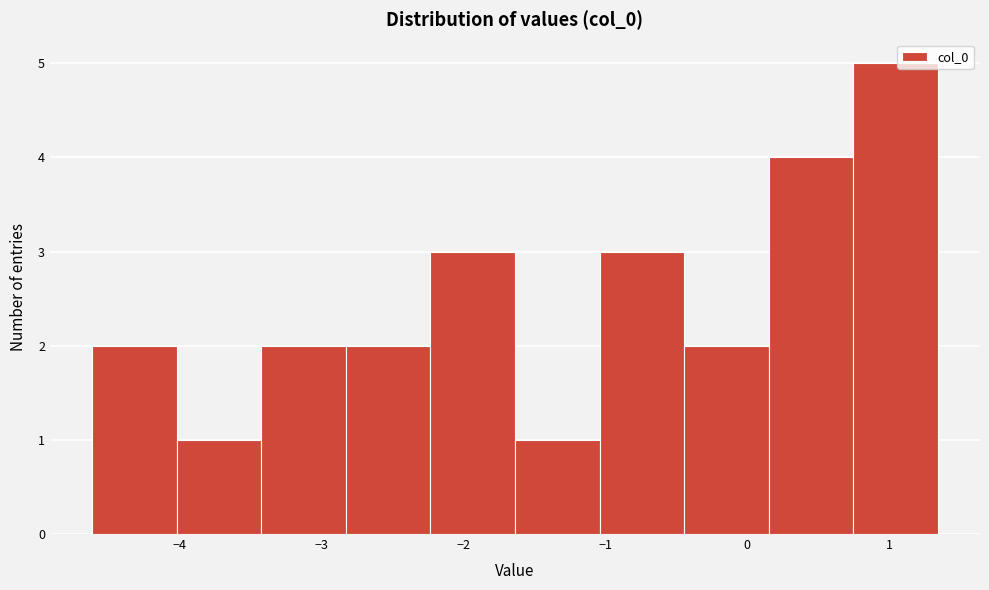

Reading left to right, list every bar in this chart as the range it spans on the x-axis followed by its height. Neither the bar edges nor the heights are printed on the chart, so give them approximately, as read against the axes.

-4.6 to -4.0: 2
-4.0 to -3.4: 1
-3.4 to -2.8: 2
-2.8 to -2.2: 2
-2.2 to -1.6: 3
-1.6 to -1.0: 1
-1.0 to -0.4: 3
-0.4 to 0.1: 2
0.1 to 0.7: 4
0.7 to 1.3: 5